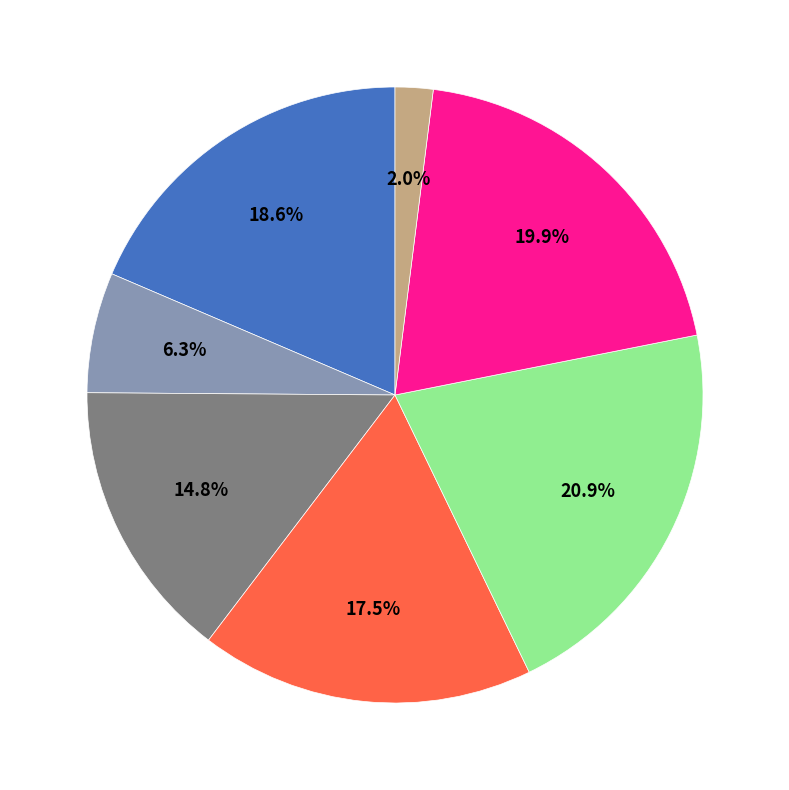

Is there any slice that represents more than half of the pie?

No